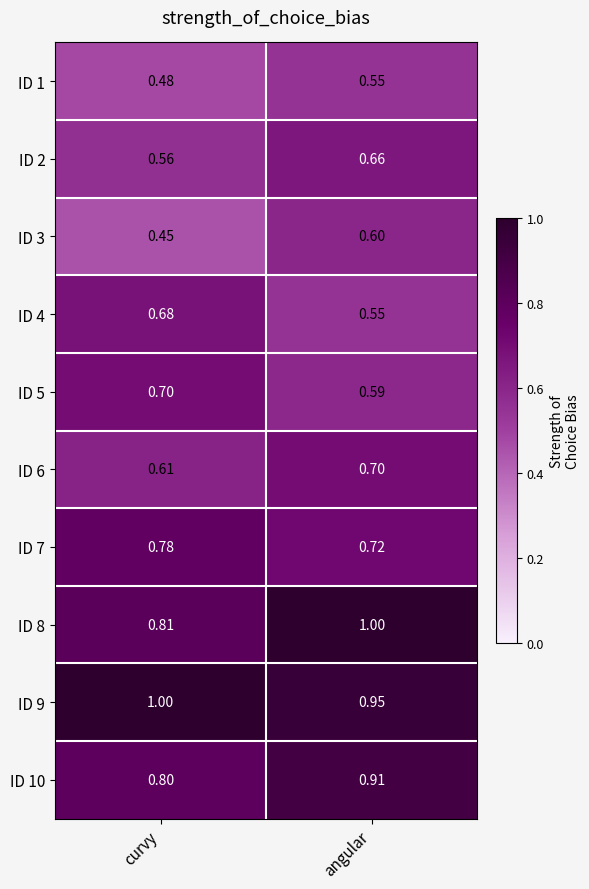

At which label does ID 1 reach its peak?

angular